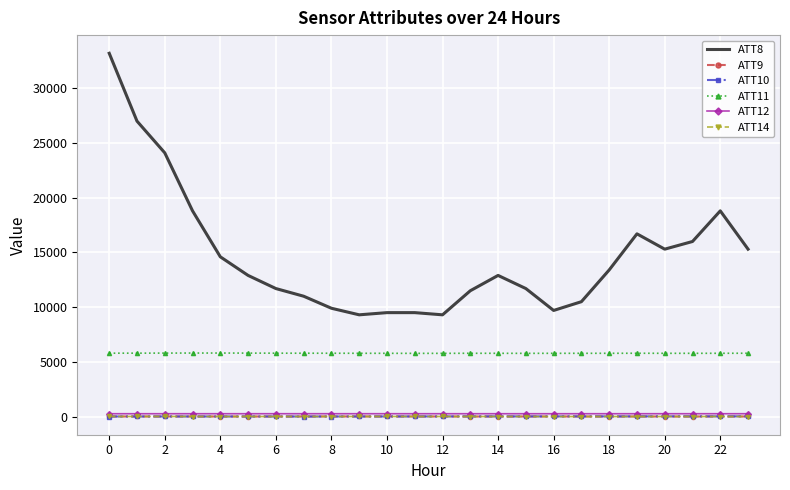

True or false: ATT14 and ATT8 cross at least once.

False